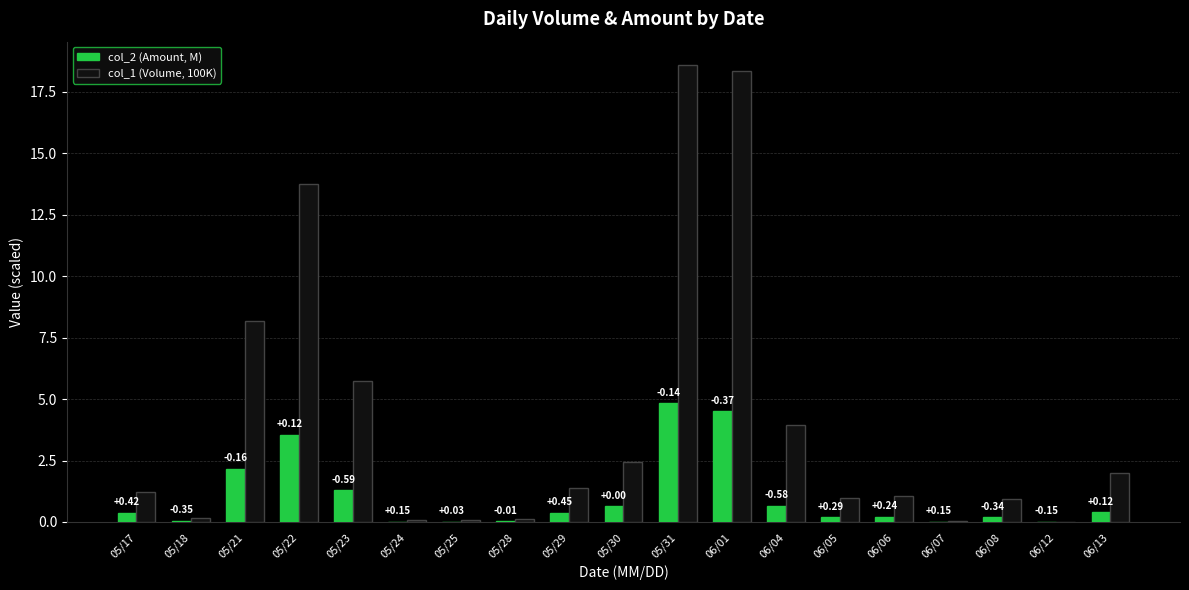

Reading right to left, list all the values displayed in this chart.

col_2 (Amount, M): 0.4	0.0	0.2	0.0	0.2	0.2	0.7	4.5	4.8	0.6	0.4	0.0	0.0	0.0	1.3	3.5	2.2	0.0	0.4
col_1 (Volume, 100K): 2.0	0.0	0.9	0.0	1.1	1.0	3.9	18.3	18.6	2.4	1.4	0.1	0.1	0.1	5.7	13.8	8.2	0.2	1.2